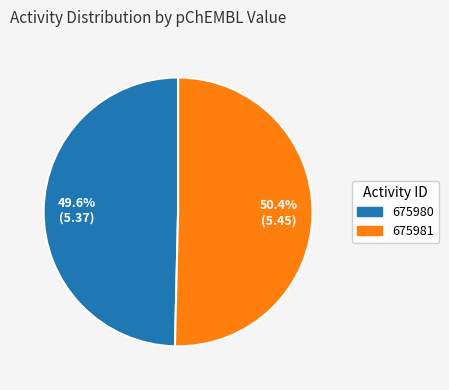

How many segments does this pie chart have?

2